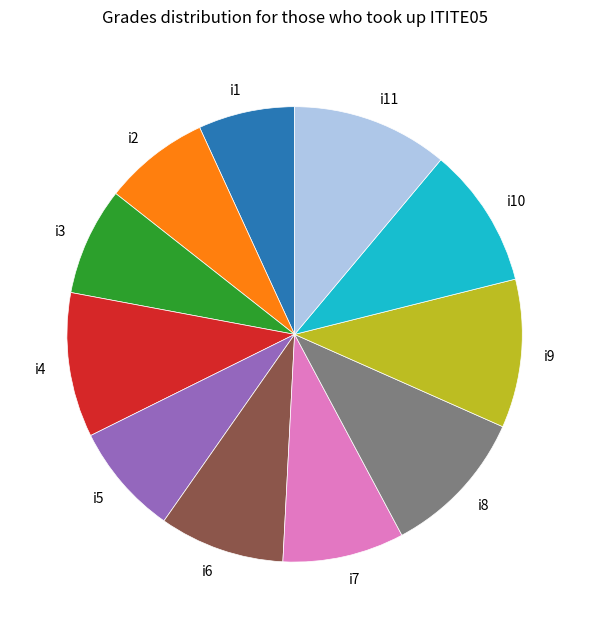

What is the ratio of the value at i11 to the value at i1?

1.6